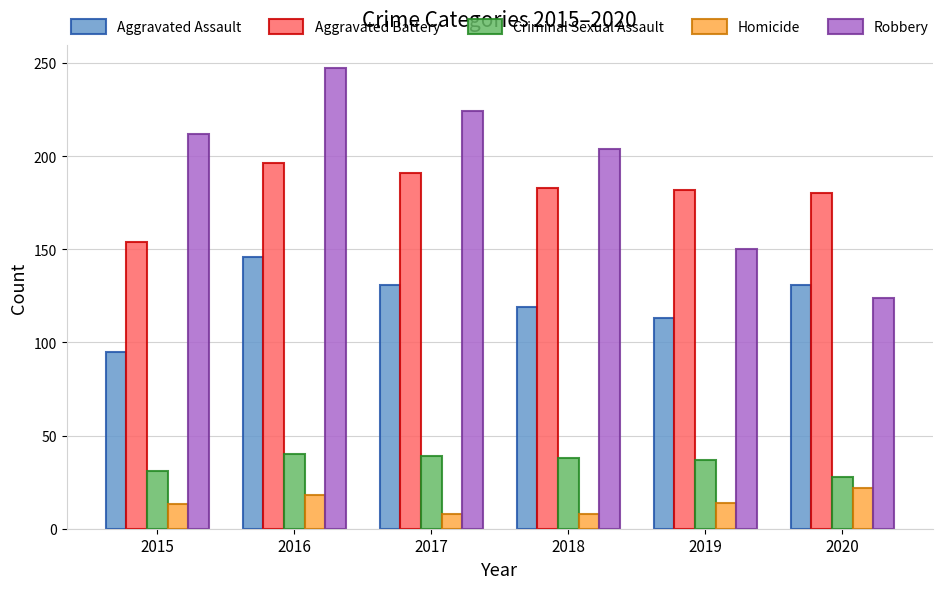

What value does the Criminal Sexual Assault series have at 2019?

37